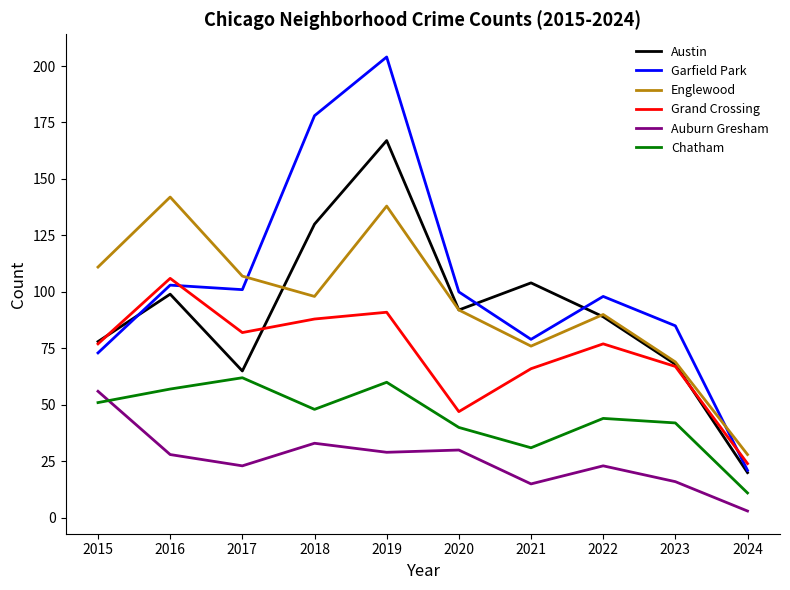

At how many categories does at least one series exceed 181?

1